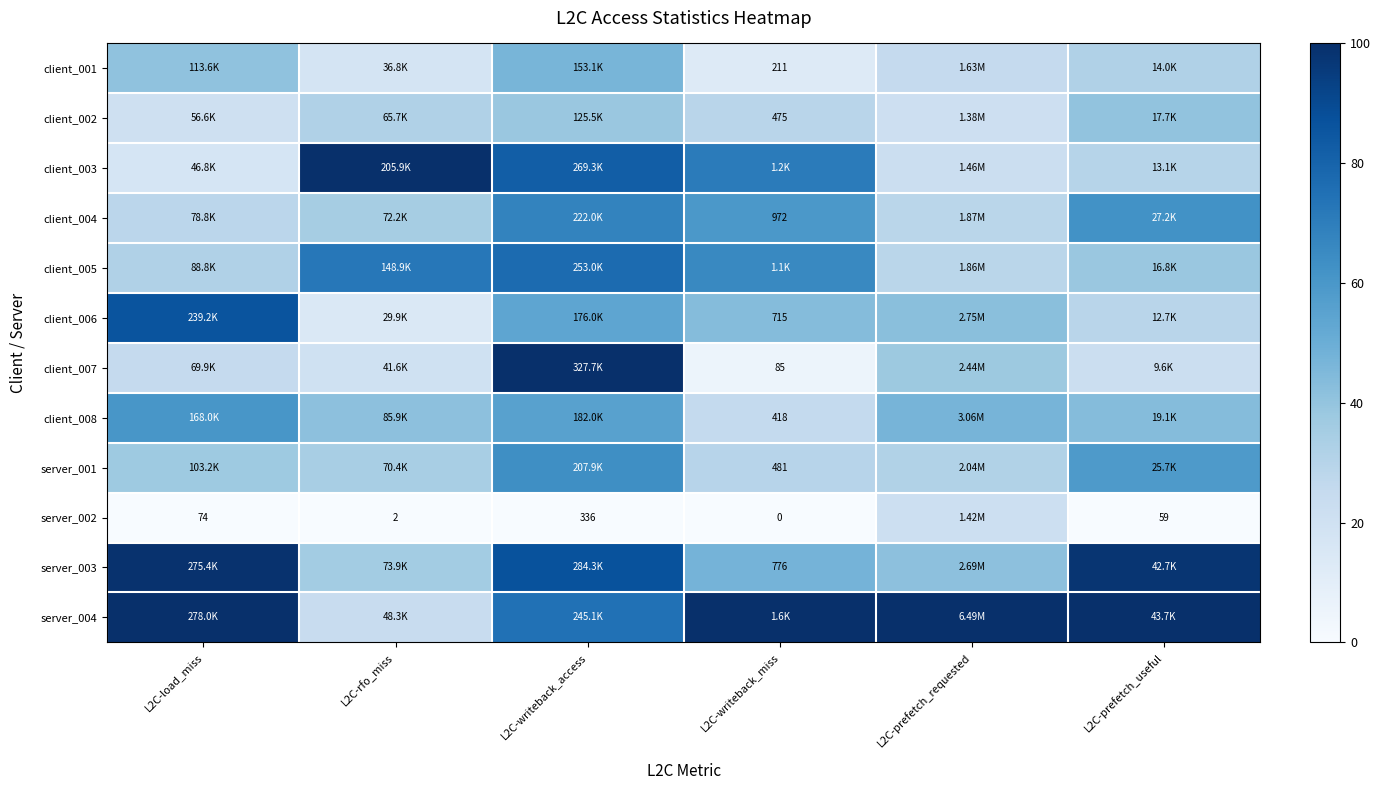

Where does the client_007 series first go above 25?

L2C-load_miss